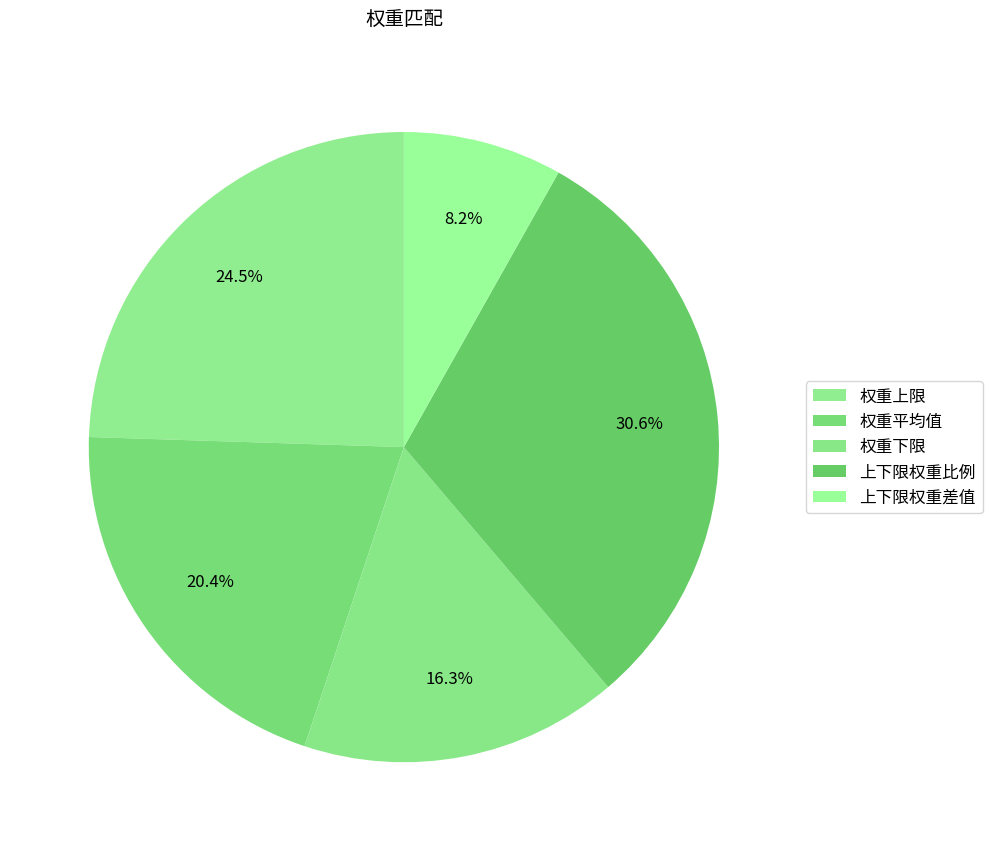

Approximately how many times larger is the value at 权重下限 compared to 权重平均值?

0.8